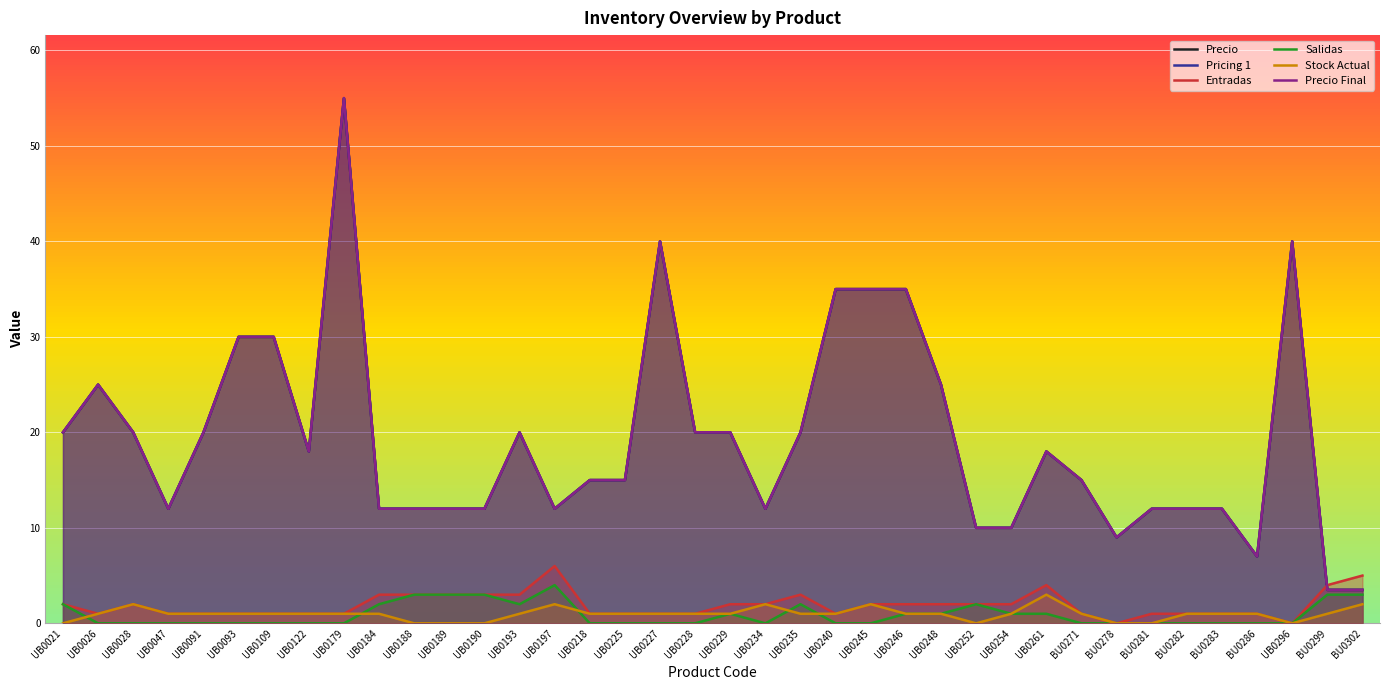

Rank the series by their maximum value, from highest to lowest.

Precio, Pricing 1, Precio Final, Entradas, Salidas, Stock Actual